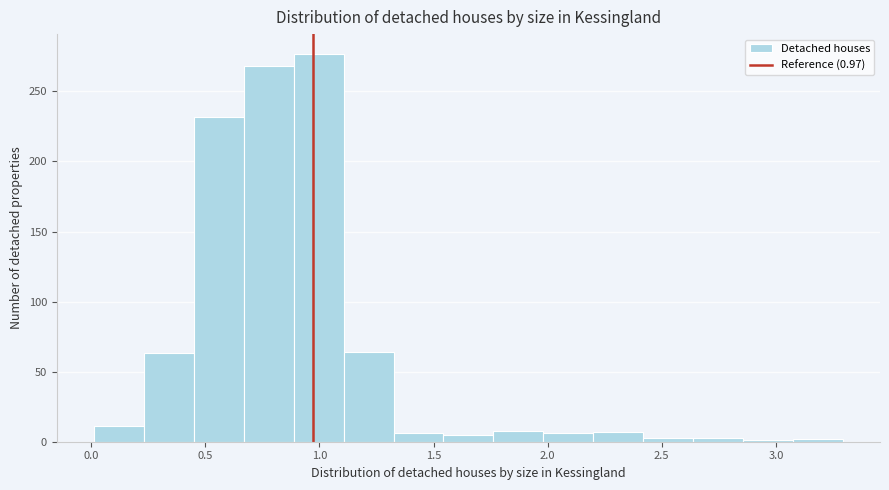

Which range on the x-axis has the tallest bar?

0.90 to 1.10